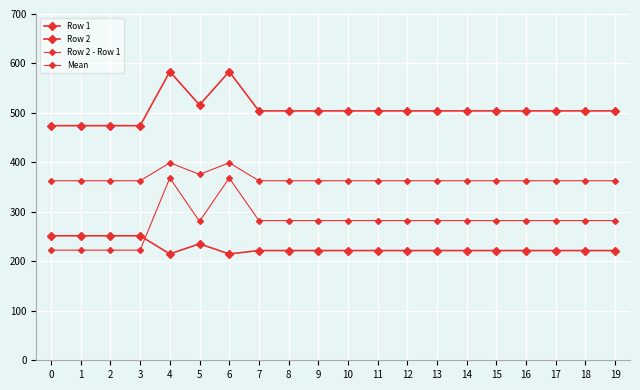

How many values in the Row 1 series exceed 221?

18